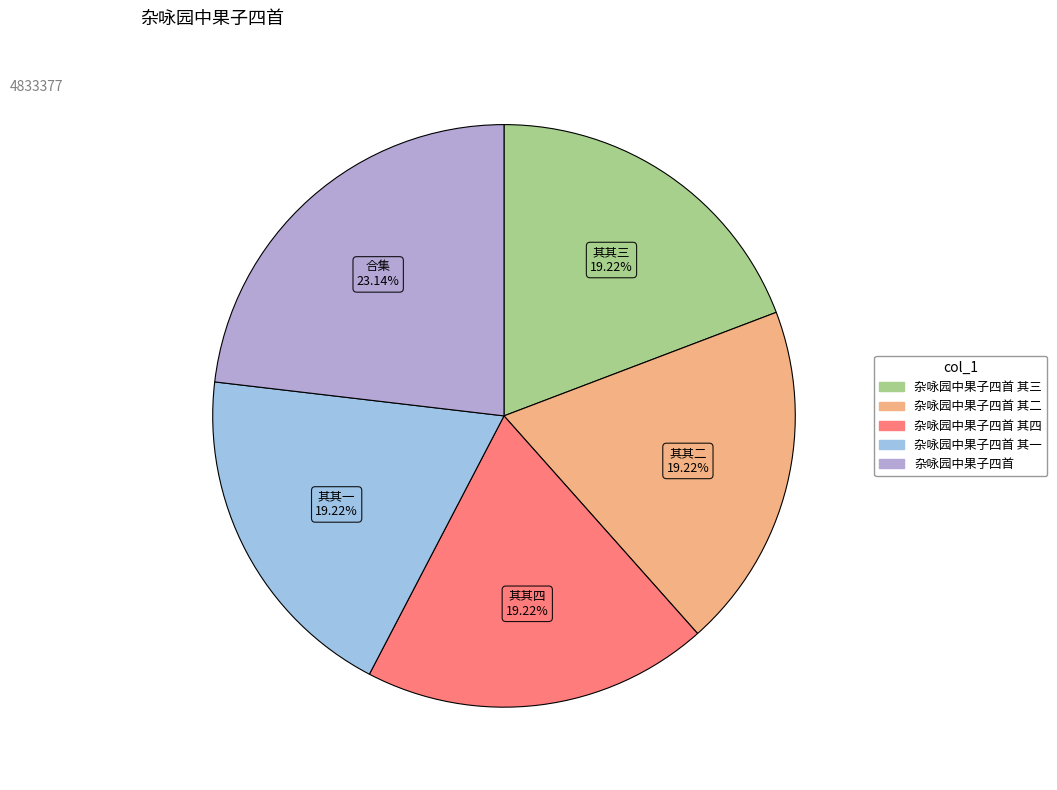

What is the largest slice in the pie chart?

杂咏园中果子四首